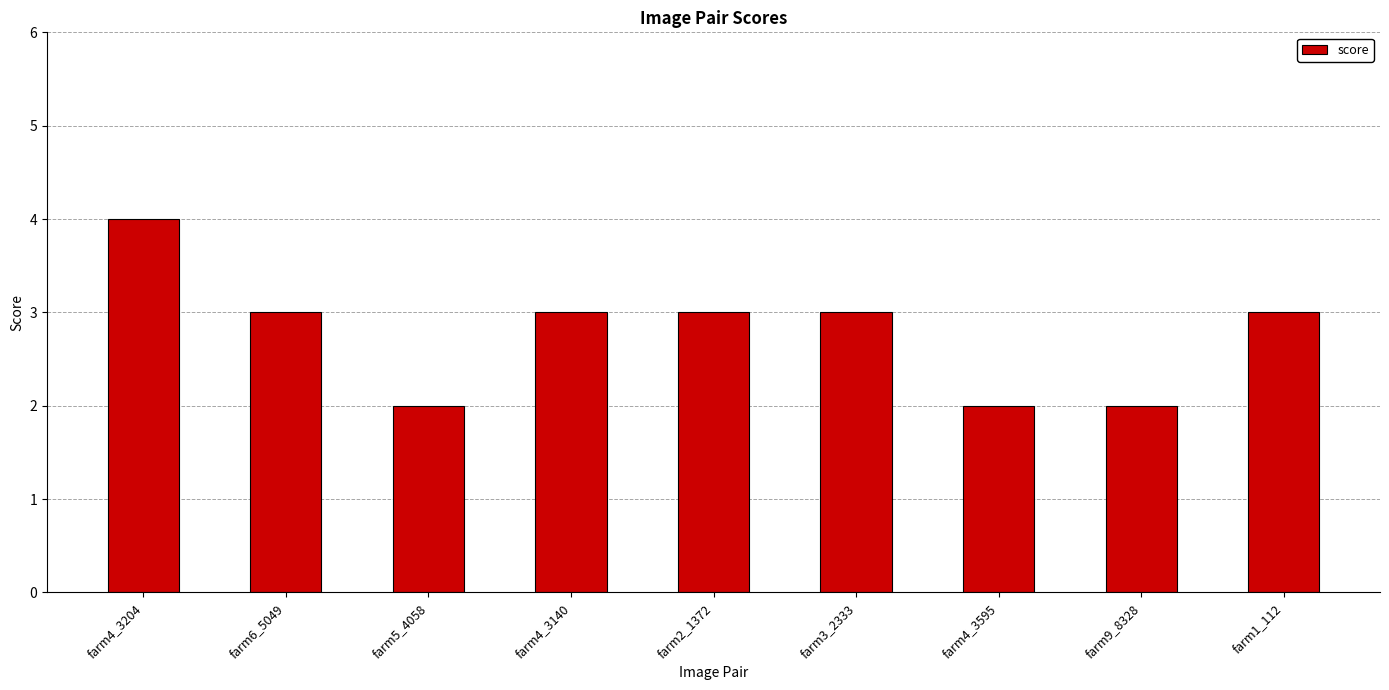

What is the label of the 1st bar from the right?

farm1_112